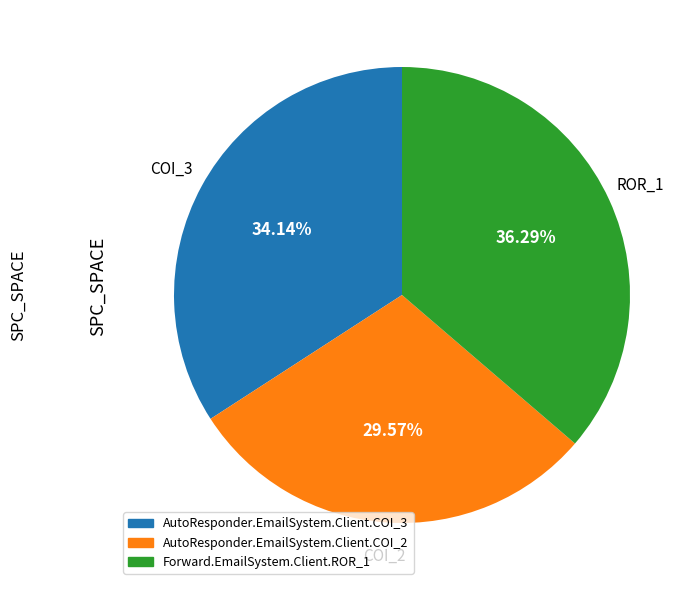

The Forward.EmailSystem.Client.ROR_1 slice represents 44% of the pie. True or false?

False